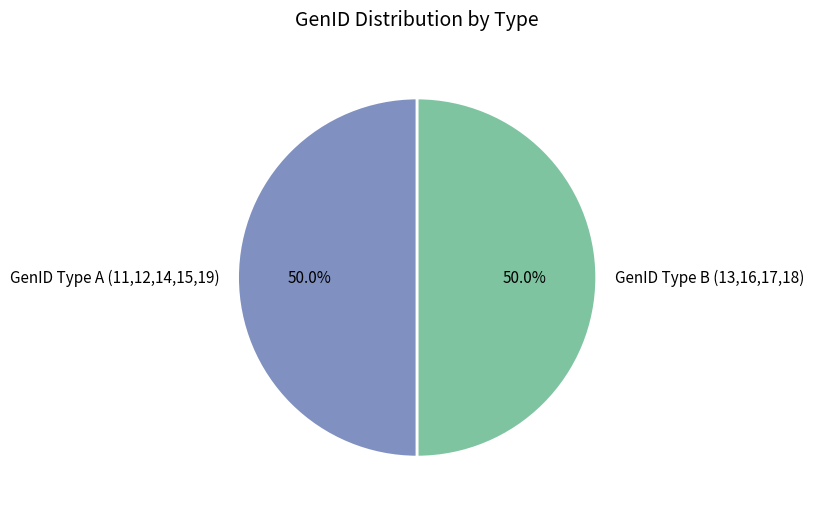

Count the number of slices in the pie.

2